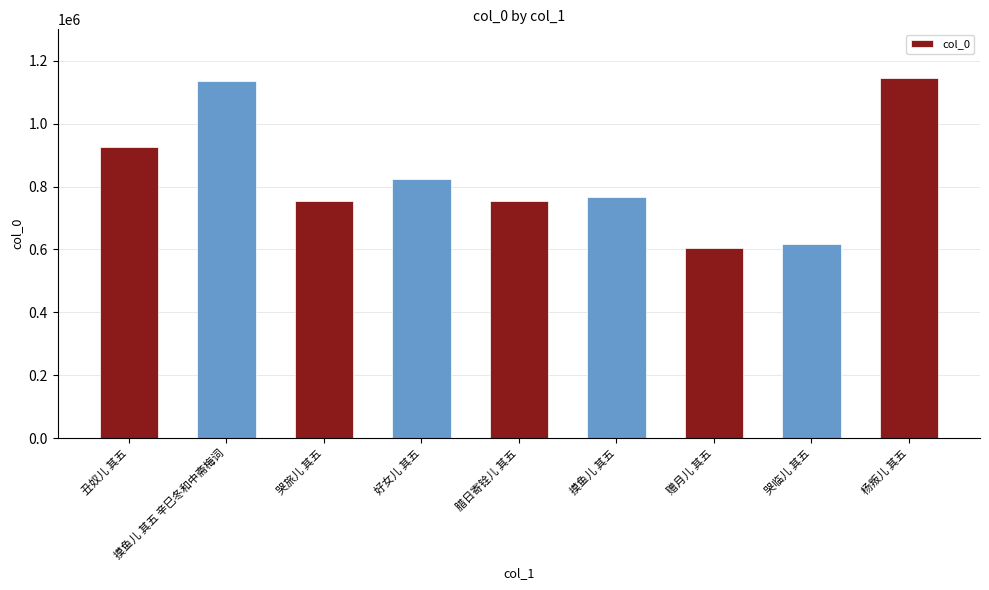

Which has a higher value, 杨叛儿 其五 or 腊日寄铨儿 其五?

杨叛儿 其五